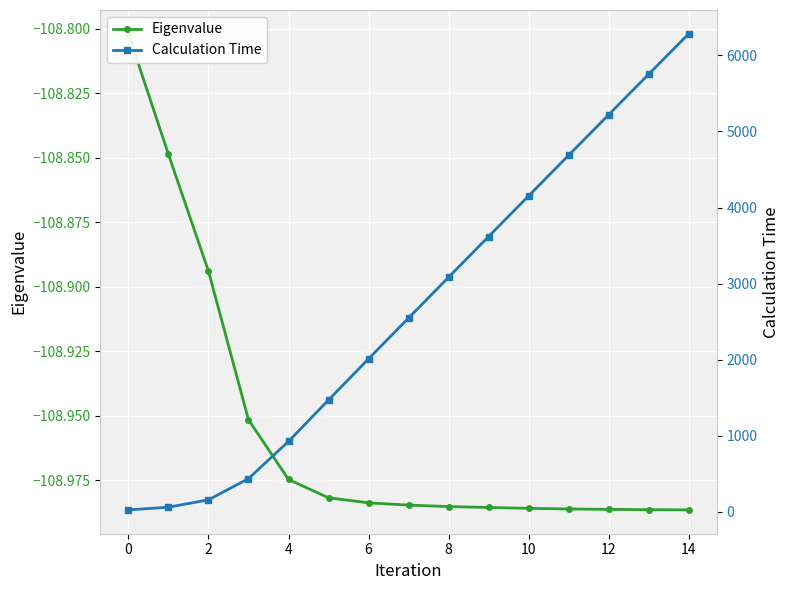

What is the difference between the maximum and minimum values in the Calculation Time series?

6258.9